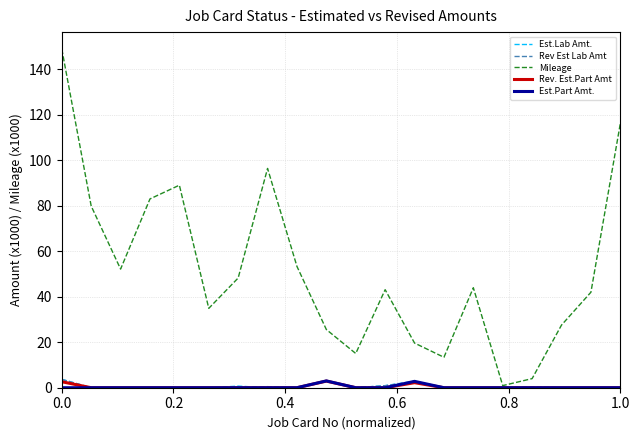

Which series has the largest total across all categories?

Mileage